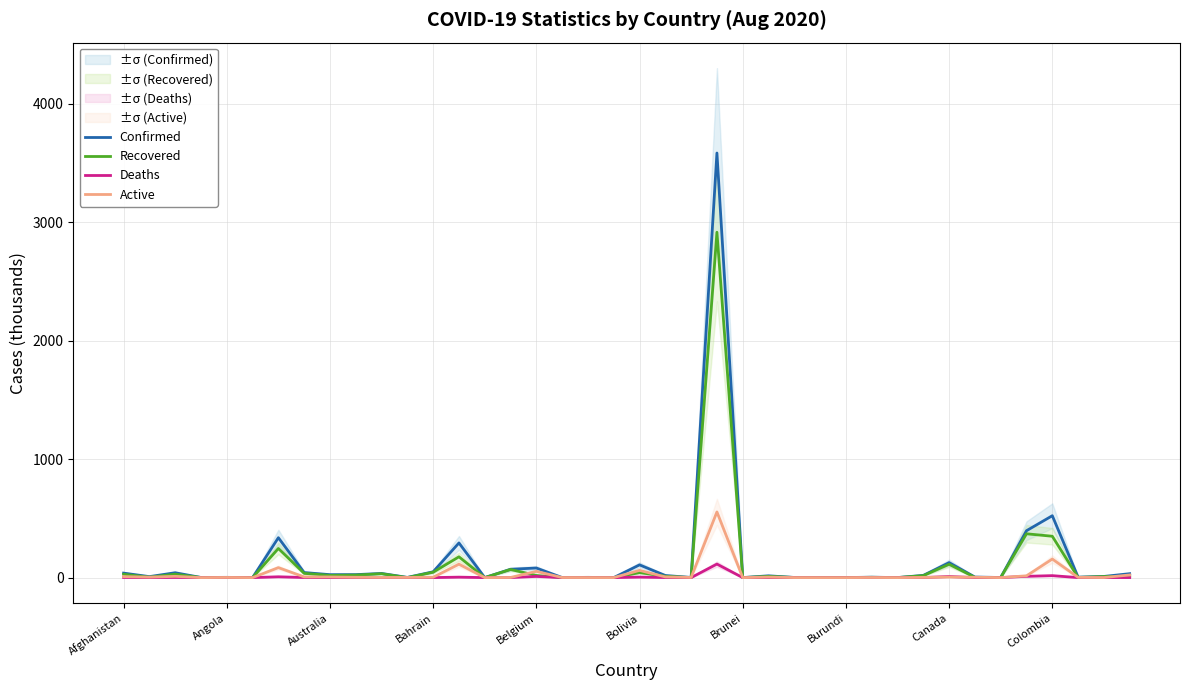

What is the highest value of the Active series?

554.1